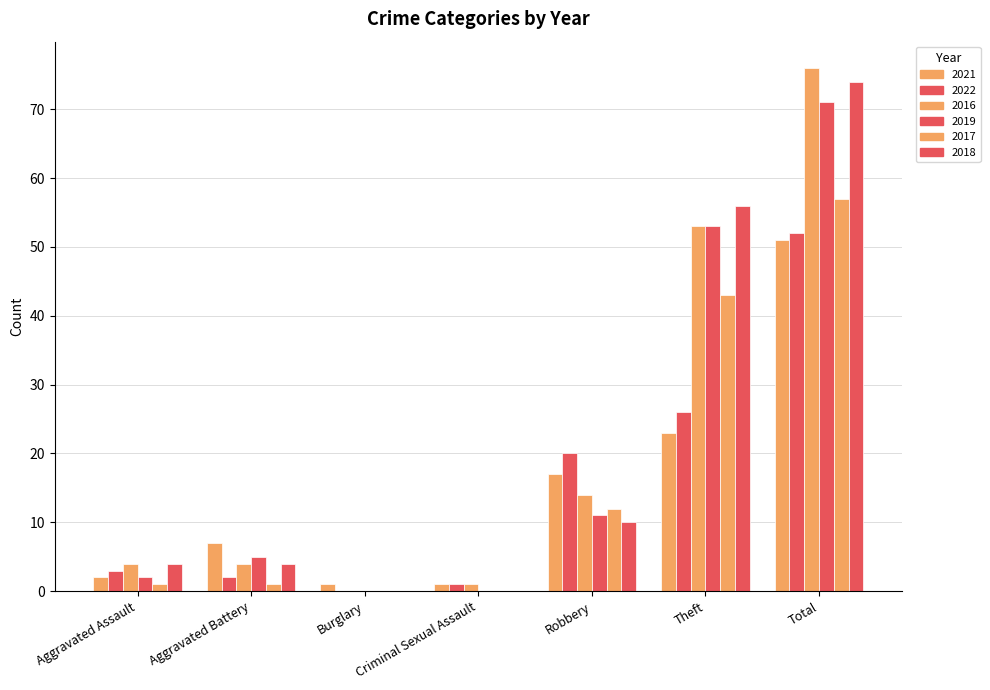

List the series in order of their peak value, lowest first.

2021, 2022, 2017, 2019, 2018, 2016